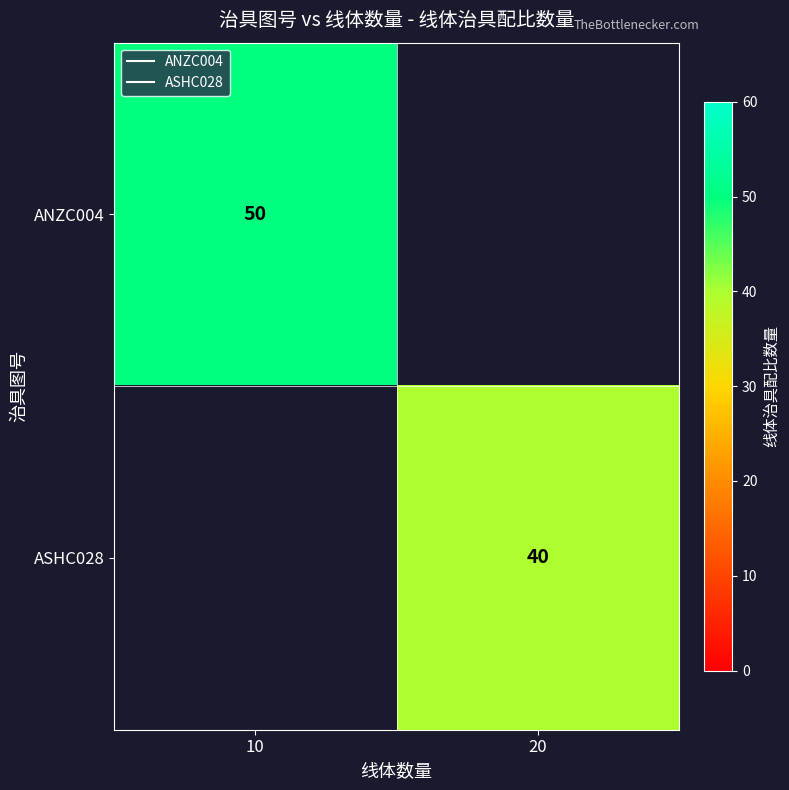

Rank the series by their maximum value, from highest to lowest.

ANZC004, ASHC028